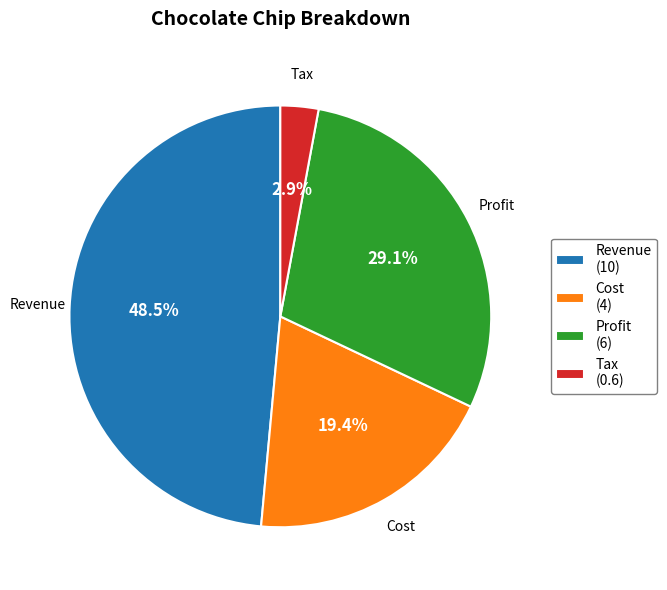

Does Profit account for over 50% of the chart?

No